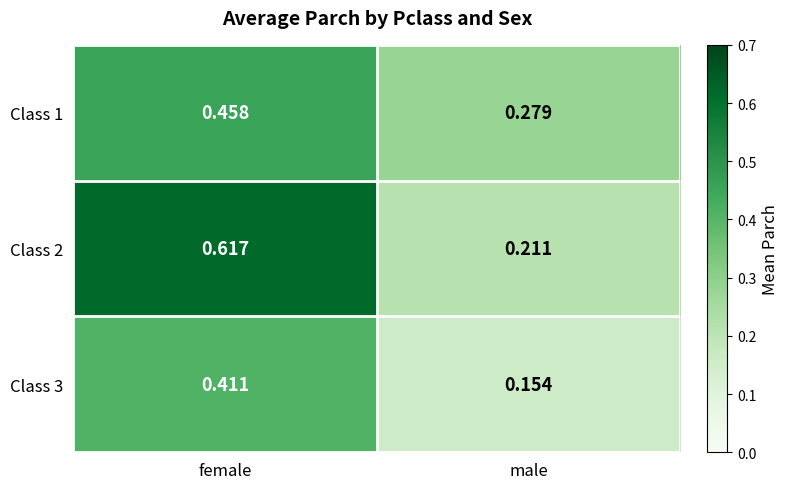

At which label does Class 1 reach its peak?

female